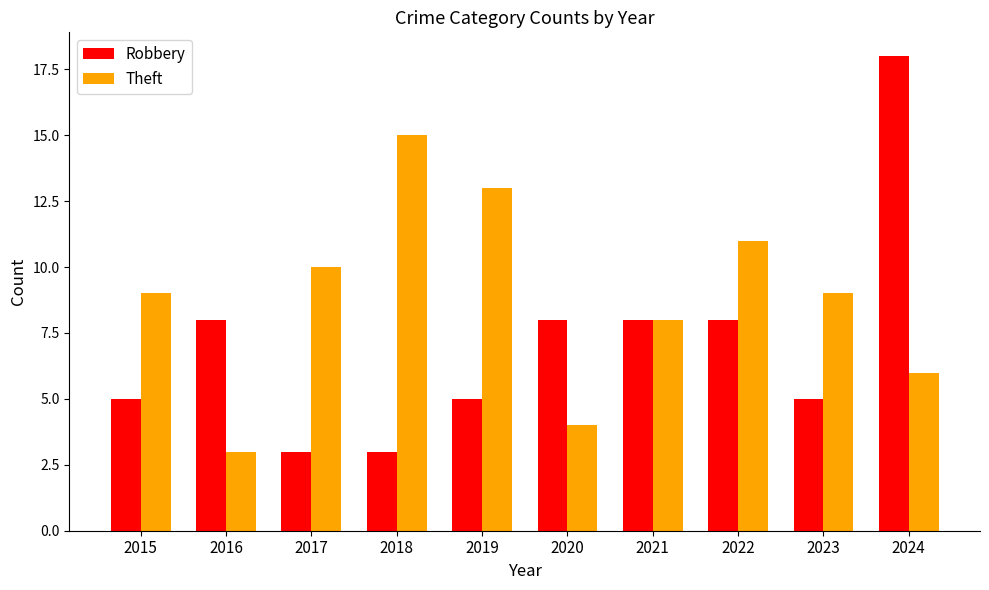

How many bars are there in total?

20